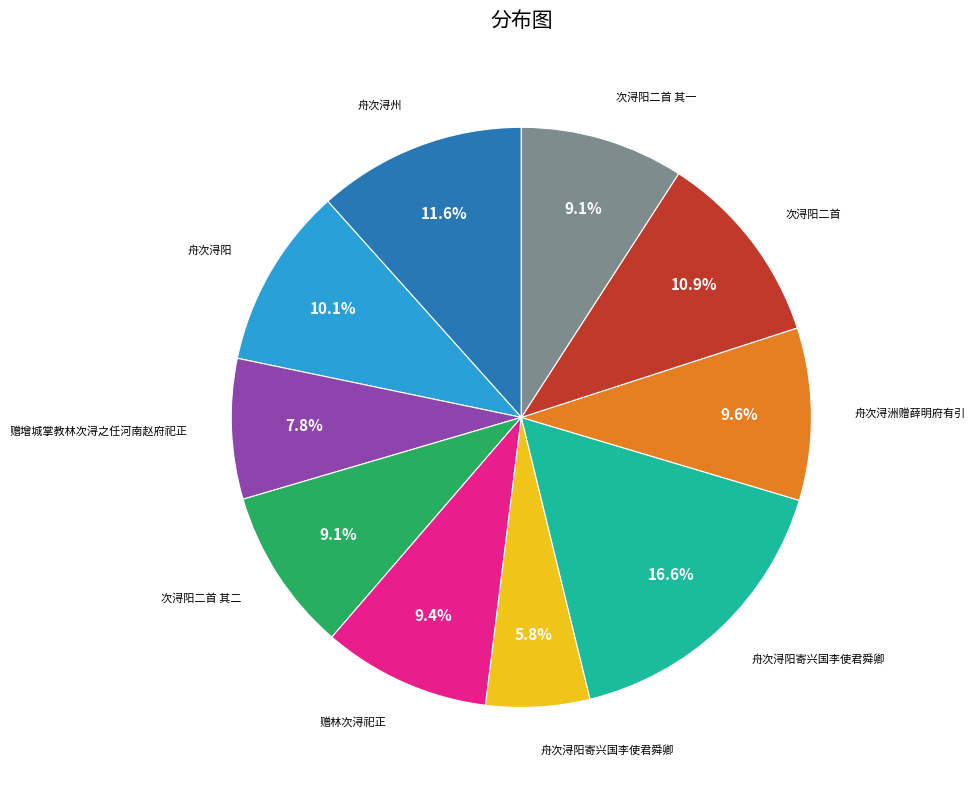

Is there a majority slice in this chart?

No